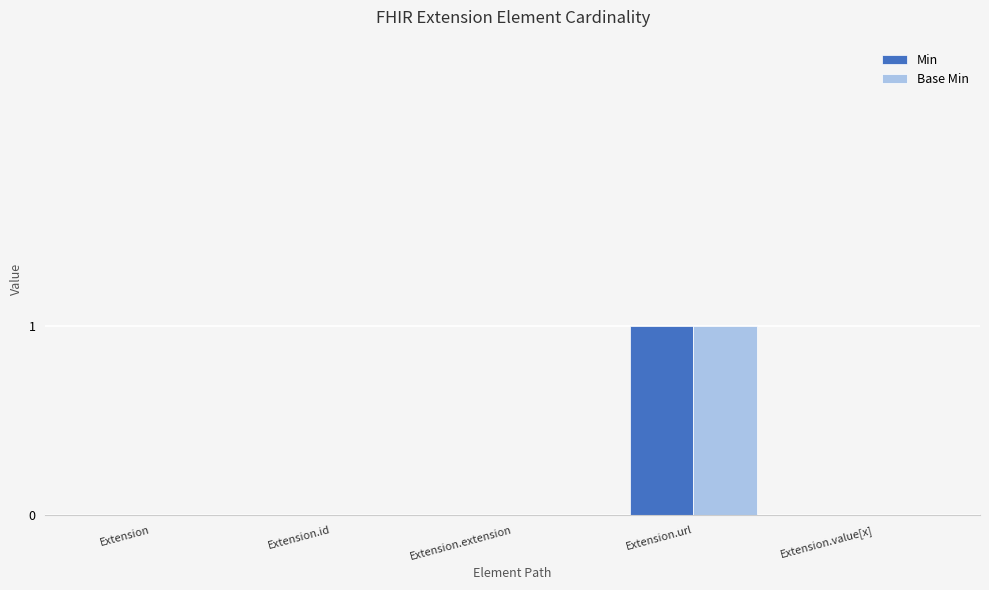

How many Base Min values are between 0 and 1?

5